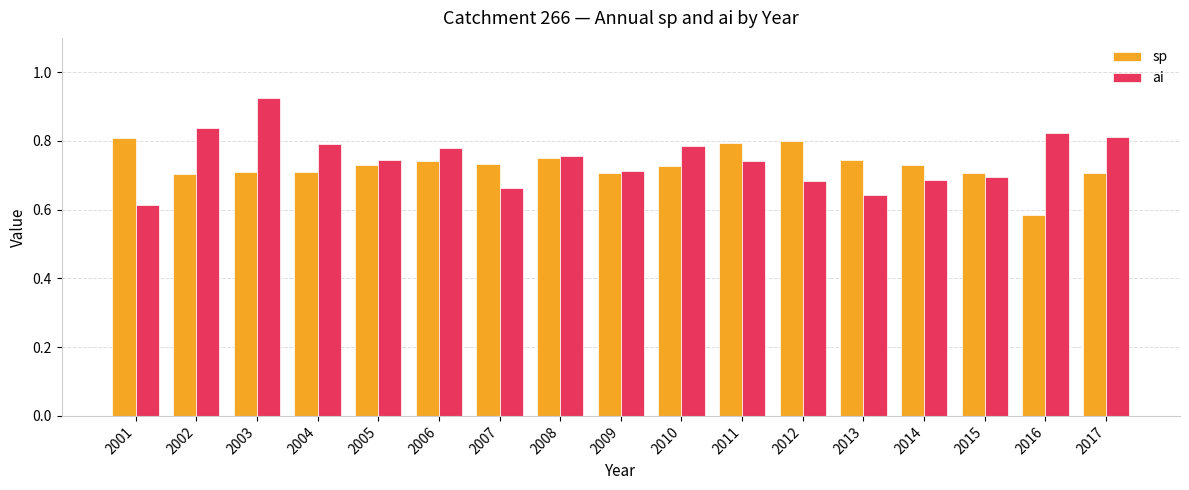

At how many categories does at least one series exceed 0?

17